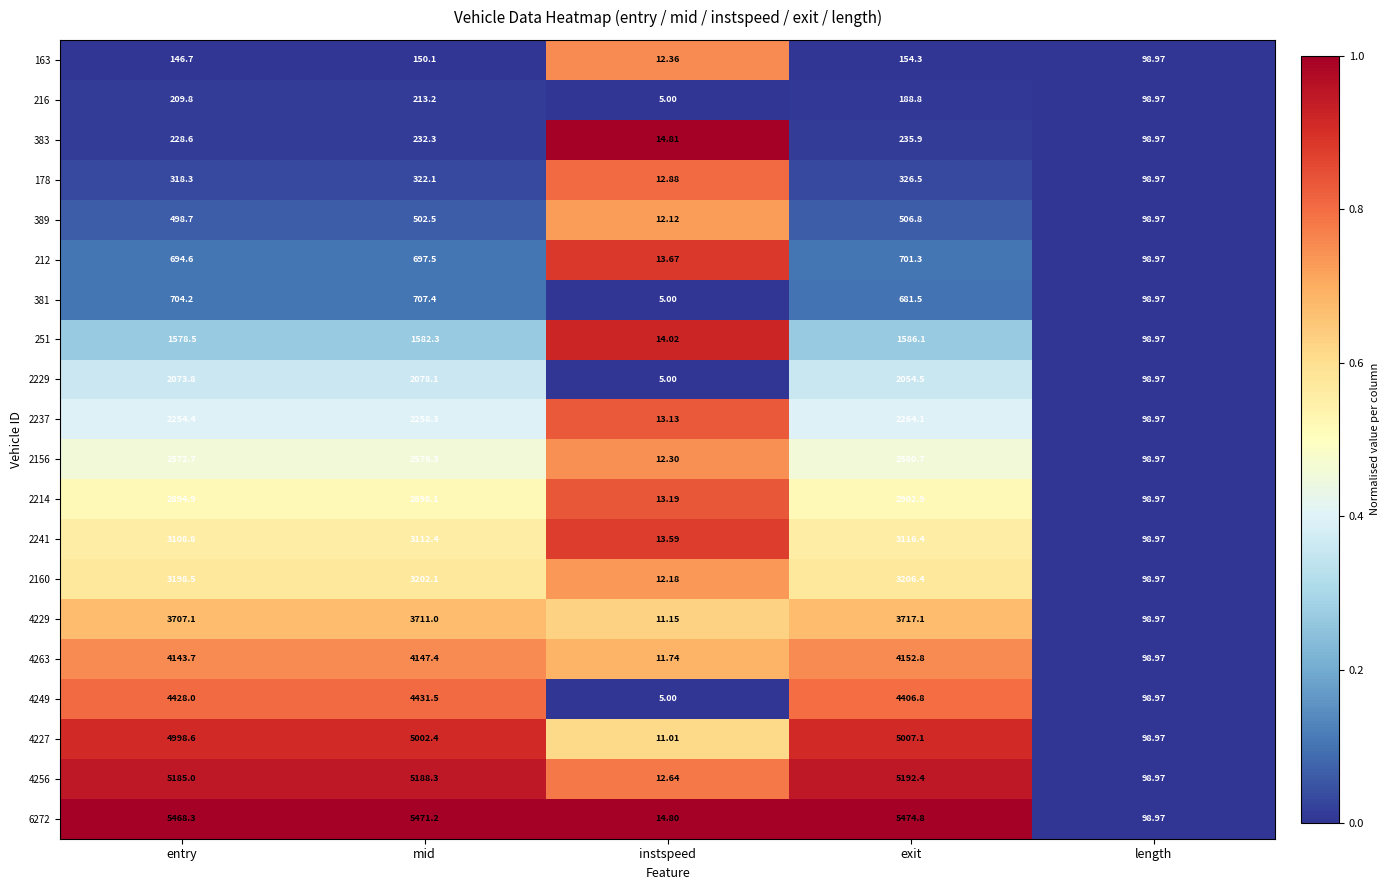

At which category does the chart reach its minimum across all series?

instspeed